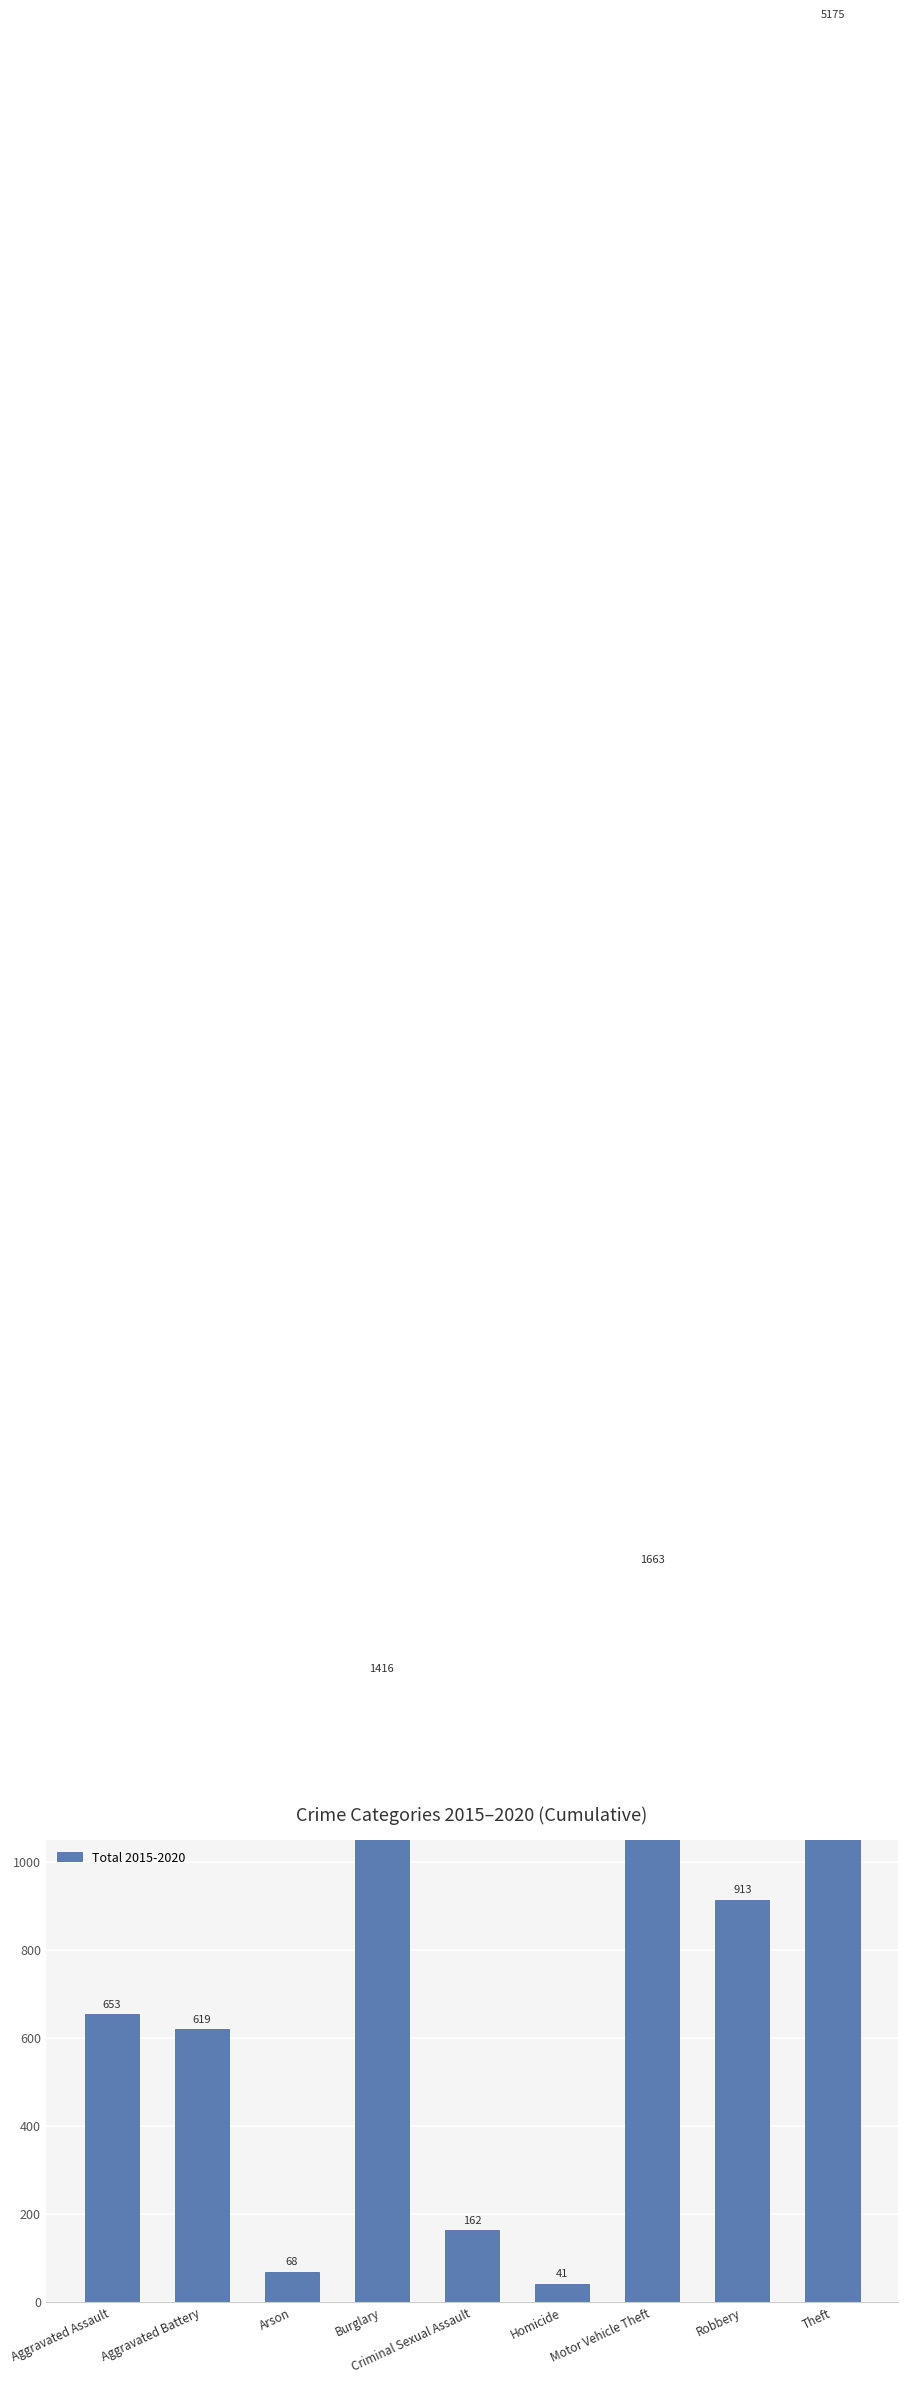

At which category does the chart reach its minimum across all series?

Homicide